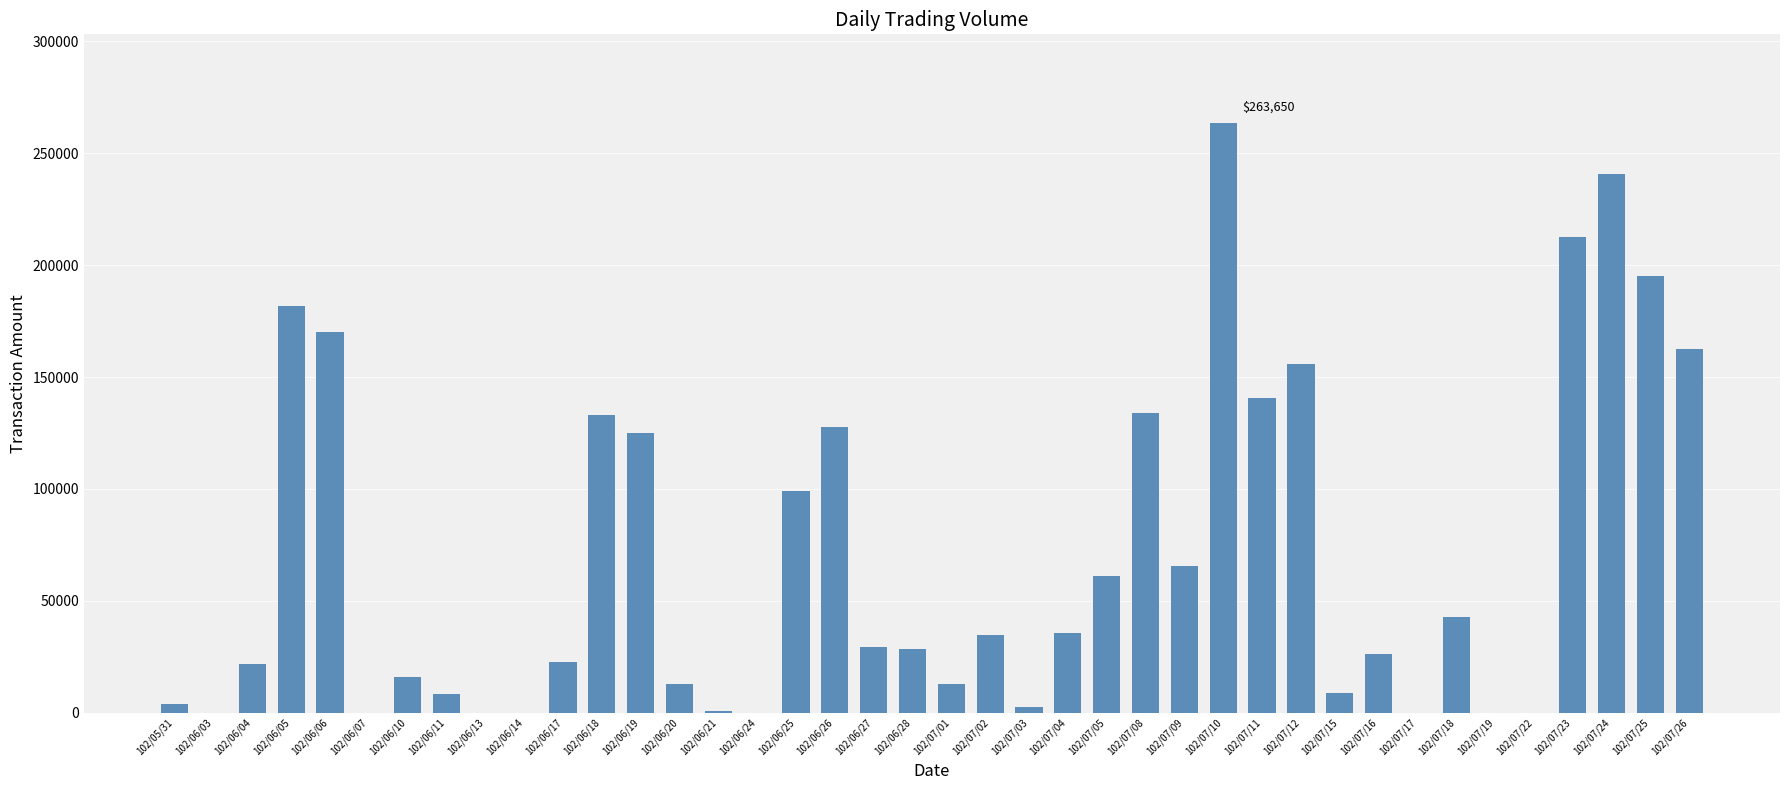

Which label corresponds to the largest value in the chart?

102/07/10